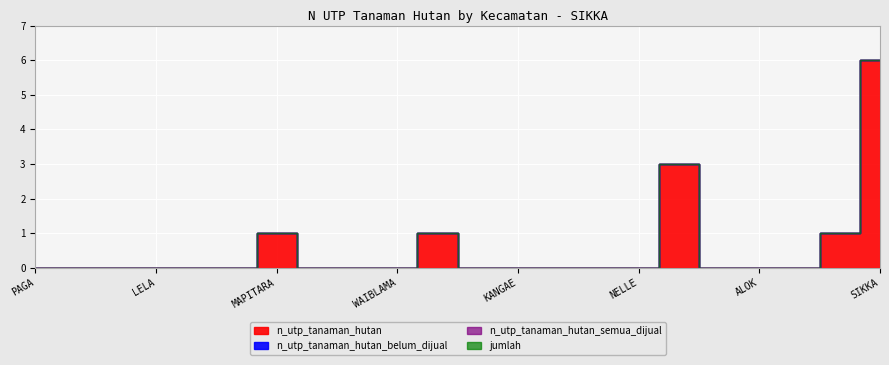

Where is the first local maximum for n_utp_tanaman_hutan?

MAPITARA